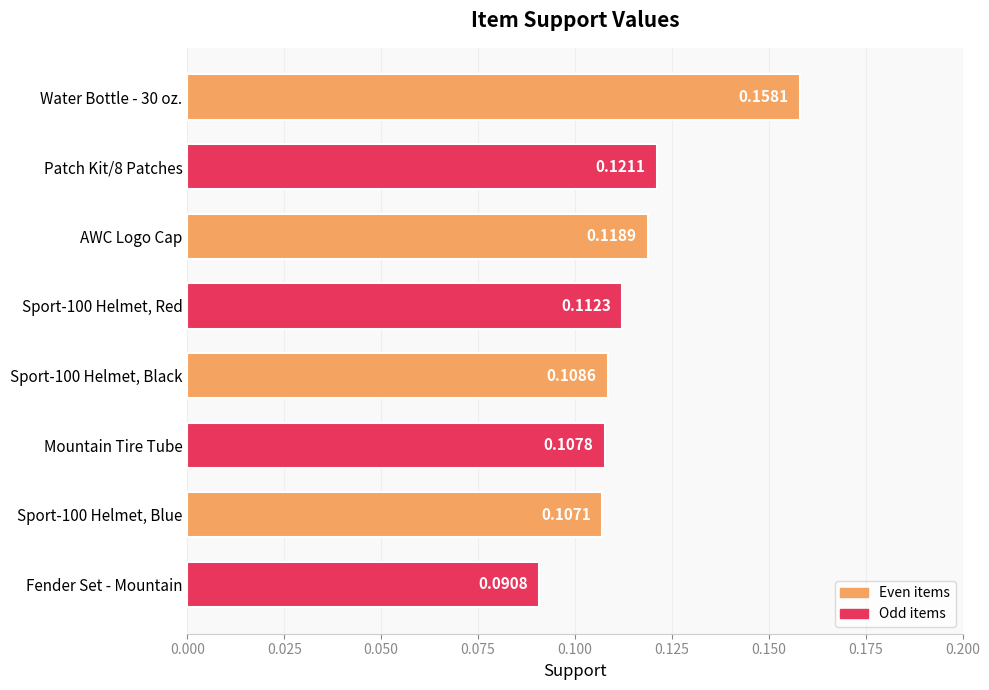

At which label is the value closest to 0?

Fender Set - Mountain